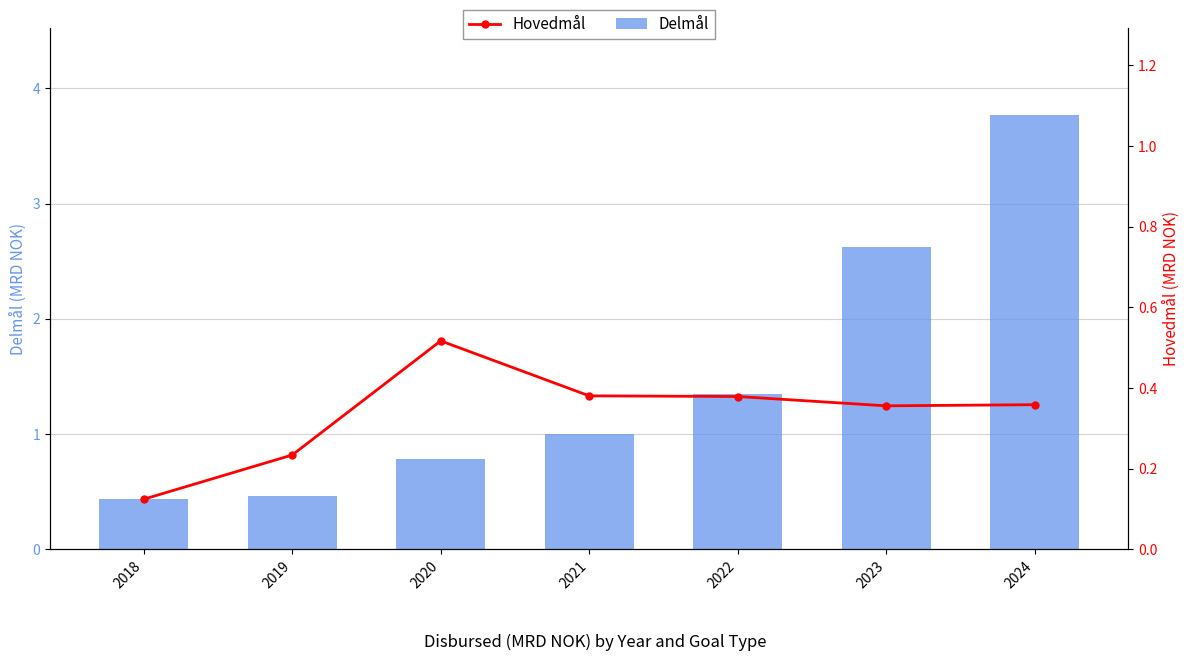

The Delmål series shows 1.0 at 2021. True or false?

True